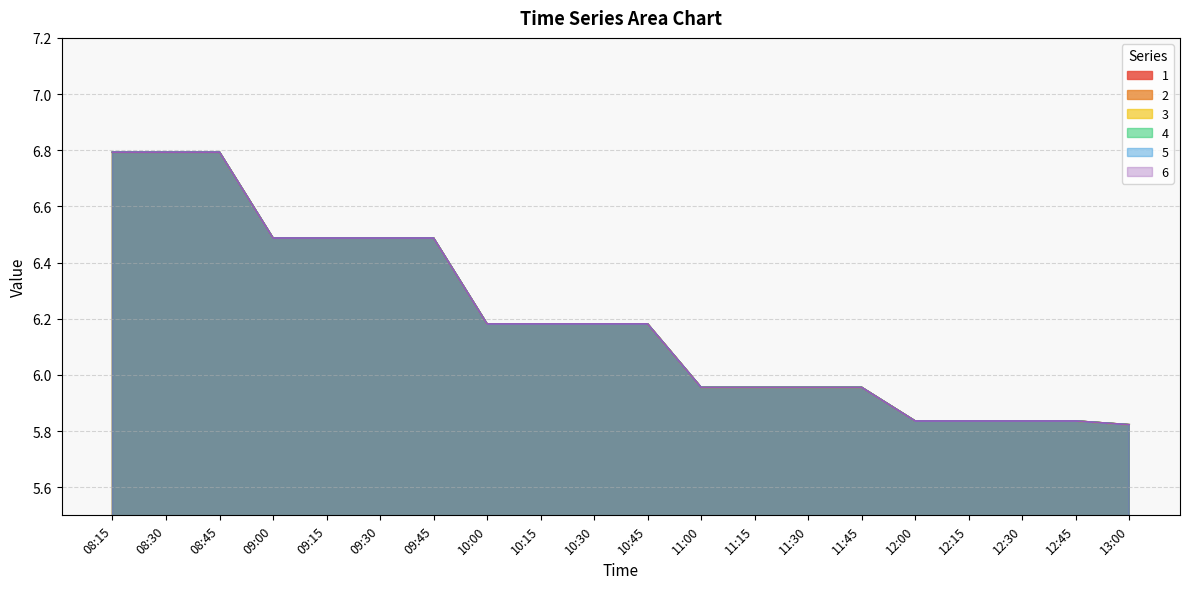

What is the total value across all series at 12:45?

35.0